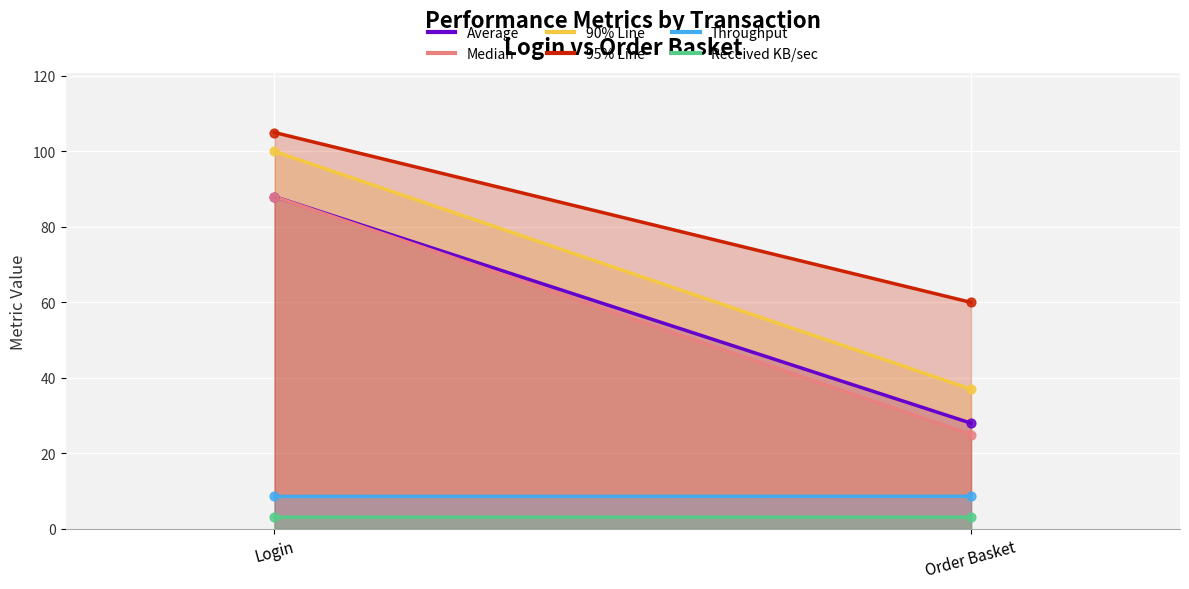

Which series reaches the maximum Y coordinate?

95% Line